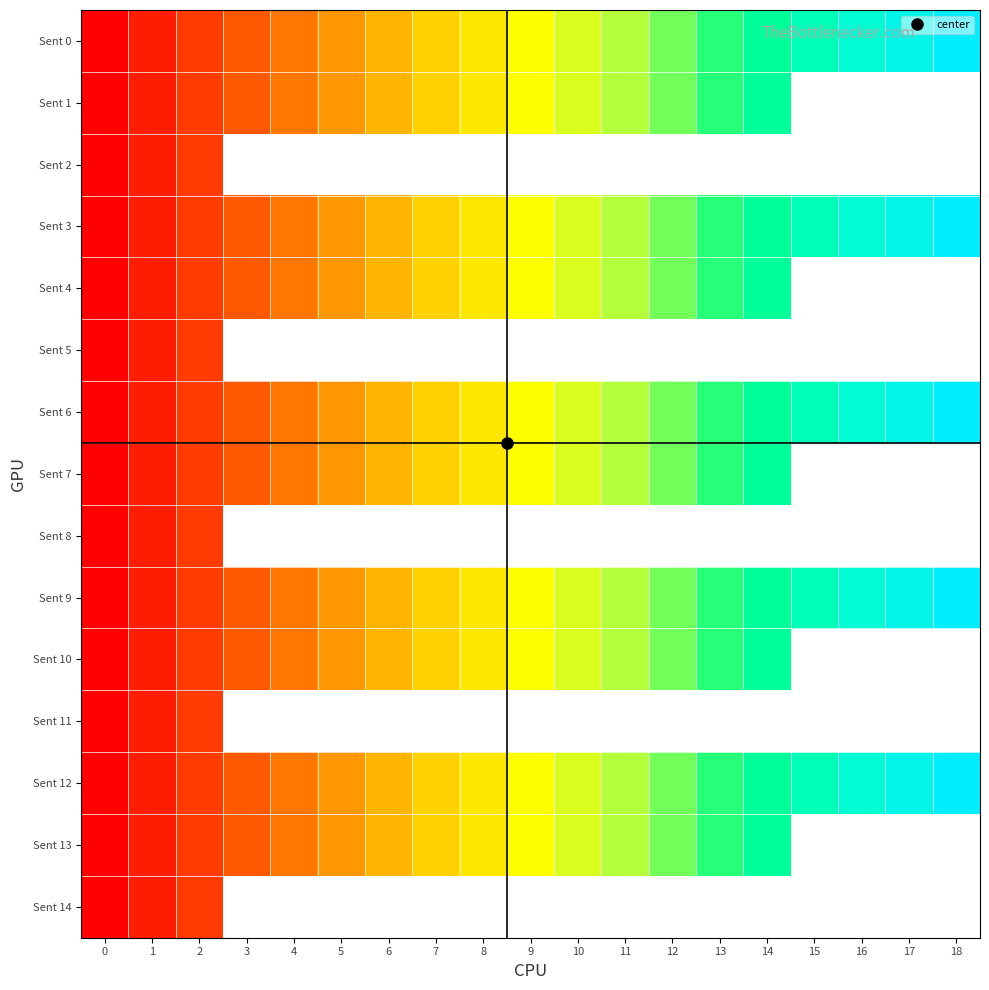

What is the average value of the Sent 9 series?

9.0